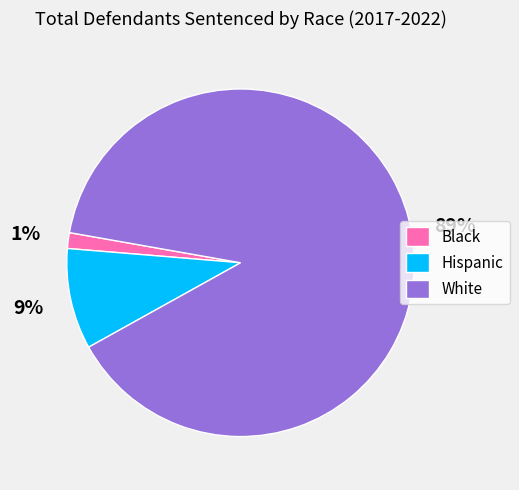

What is the smallest slice in the pie chart?

Black